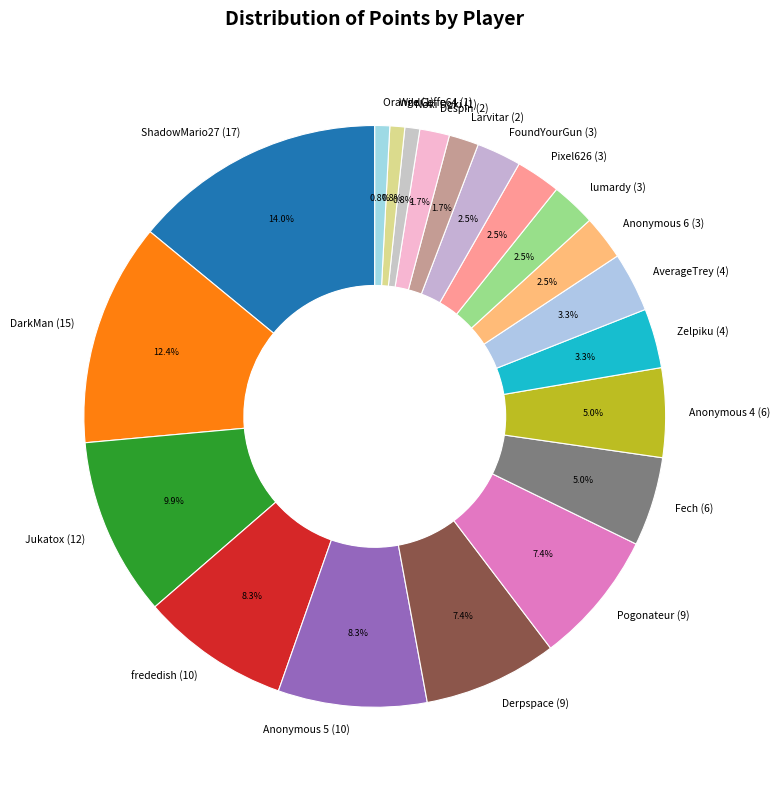

To the nearest percent, what percentage of the pie is WildGeffe64?

1%